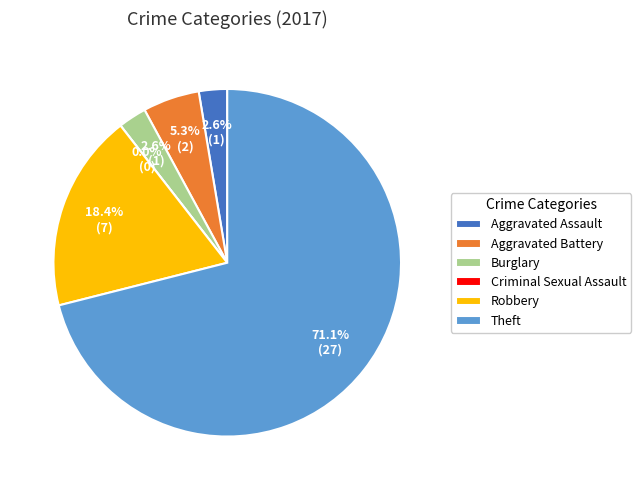

Rank the categories by value from highest to lowest.

Theft, Robbery, Aggravated Battery, Aggravated Assault, Burglary, Criminal Sexual Assault